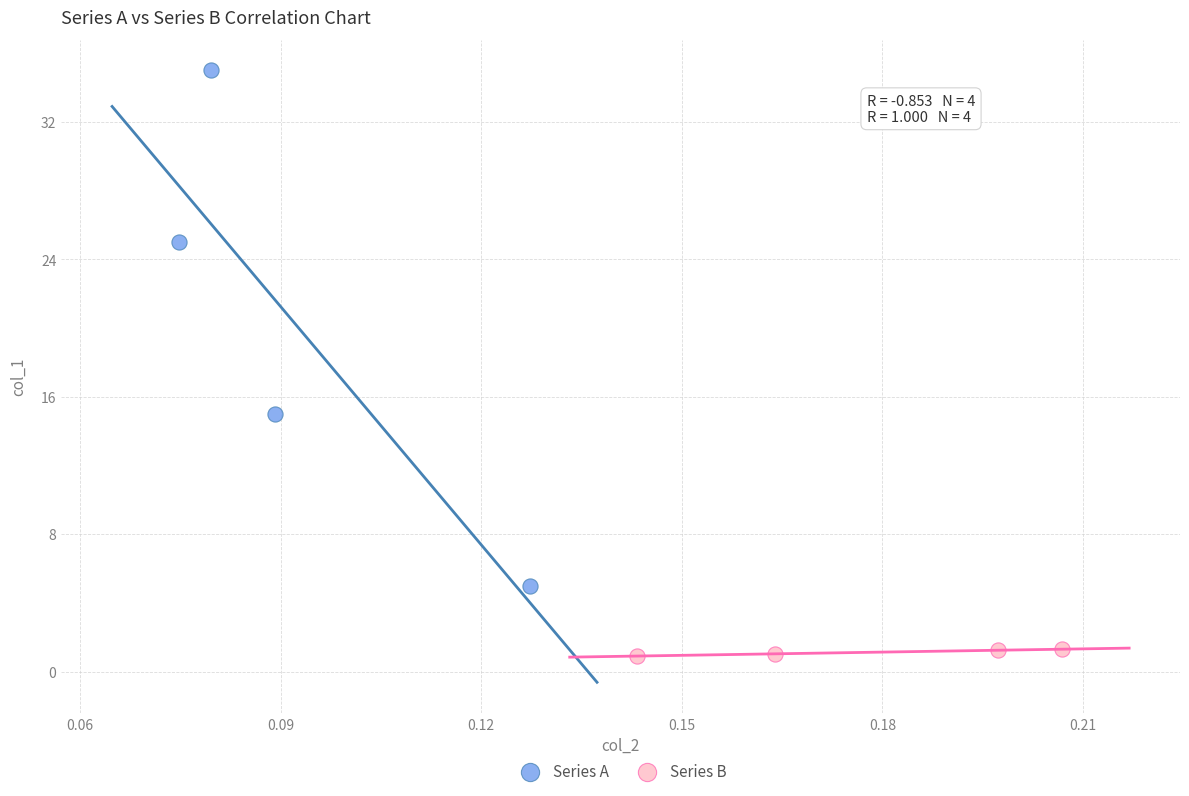

Which series has the widest spread of Y values?

Series A